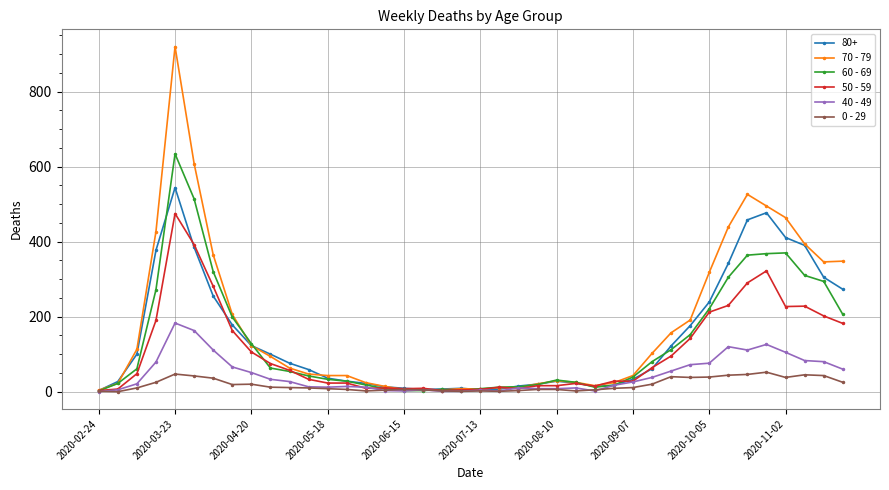

Is this an area chart (filled region under the line)?

No